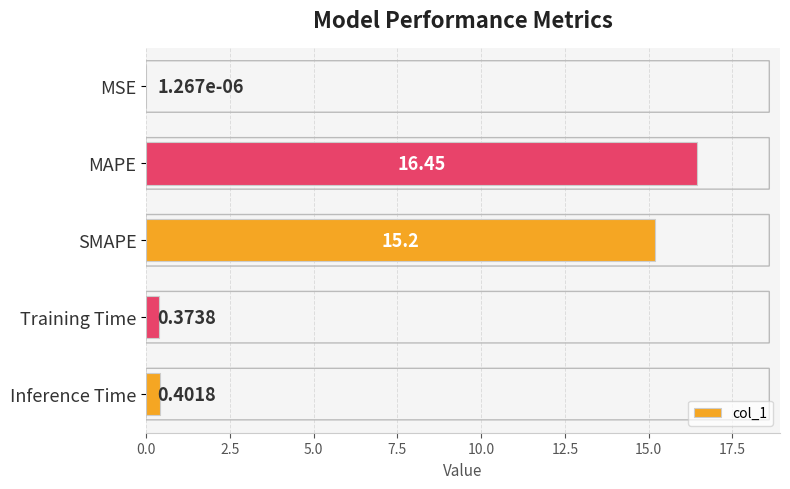

What is the sum of all values?

32.4